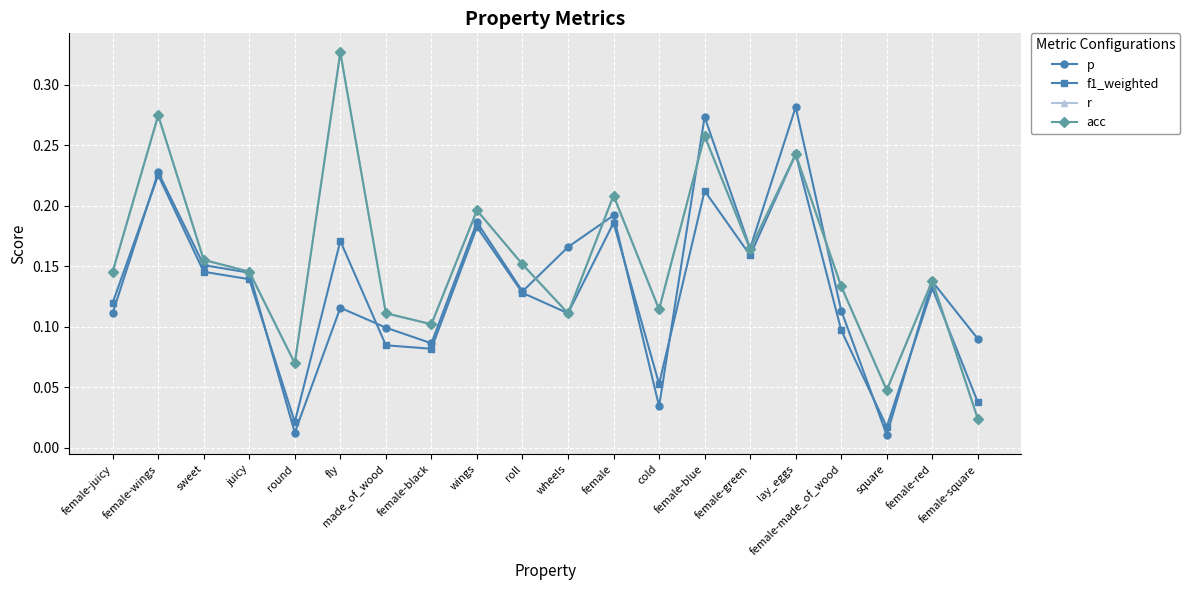

The value of r at female-green is 0.1. True or false?

False